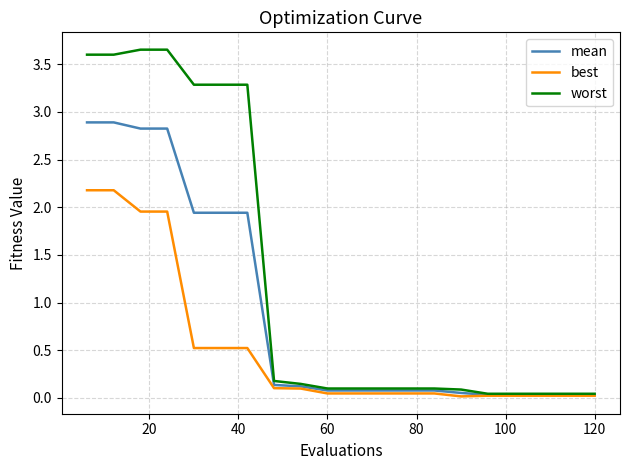

List the series in order of their peak value, highest first.

worst, mean, best